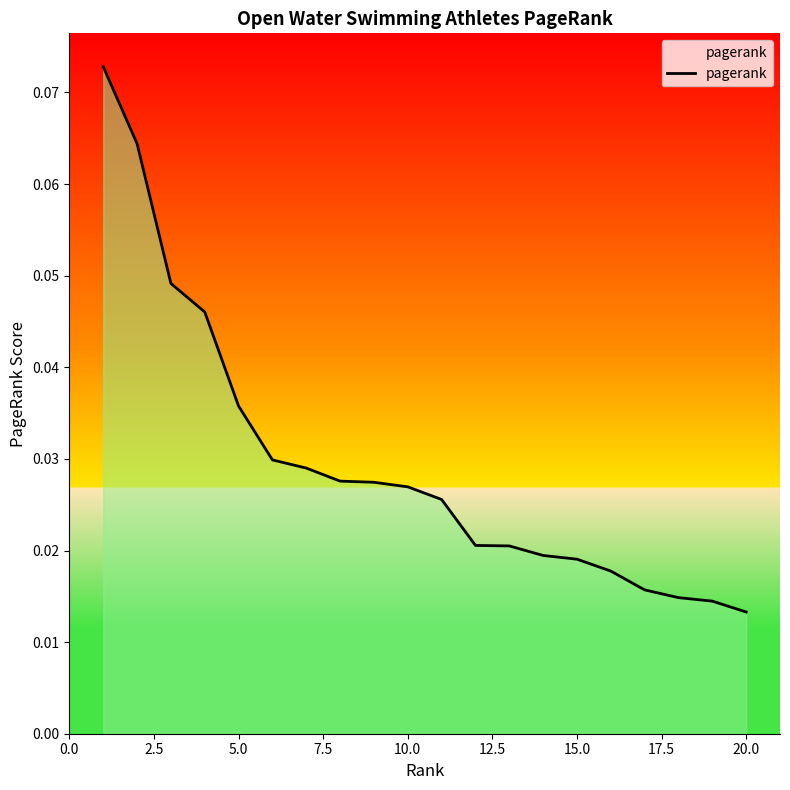

True or false: the data has more than 2 interior local peaks.

False